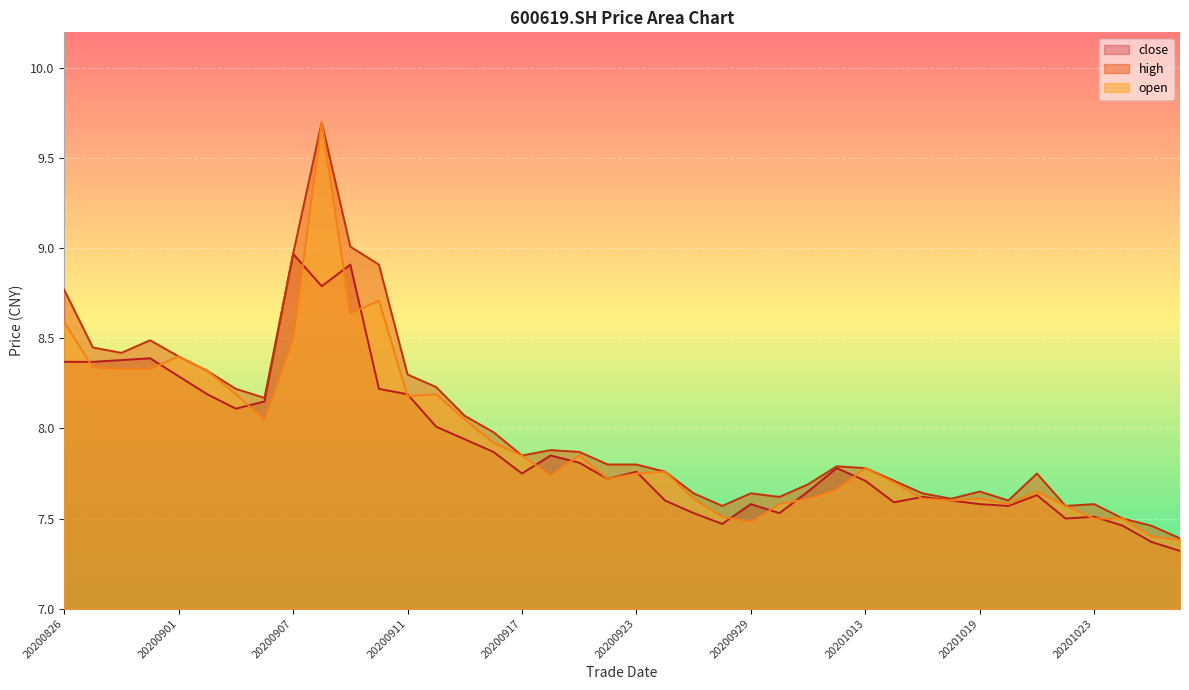

True or false: high and close cross at least once.

False